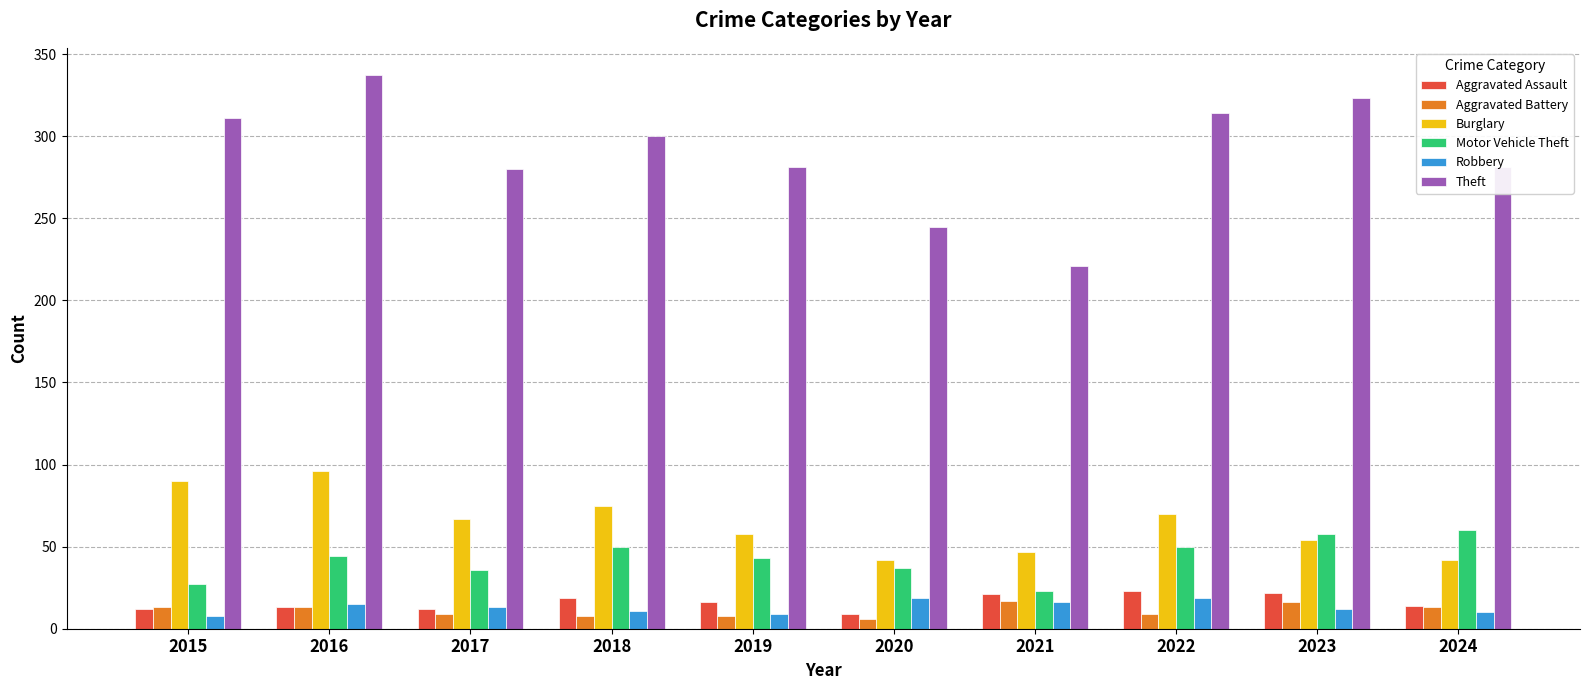

What is the difference between the second highest and minimum values in the Burglary series?

48